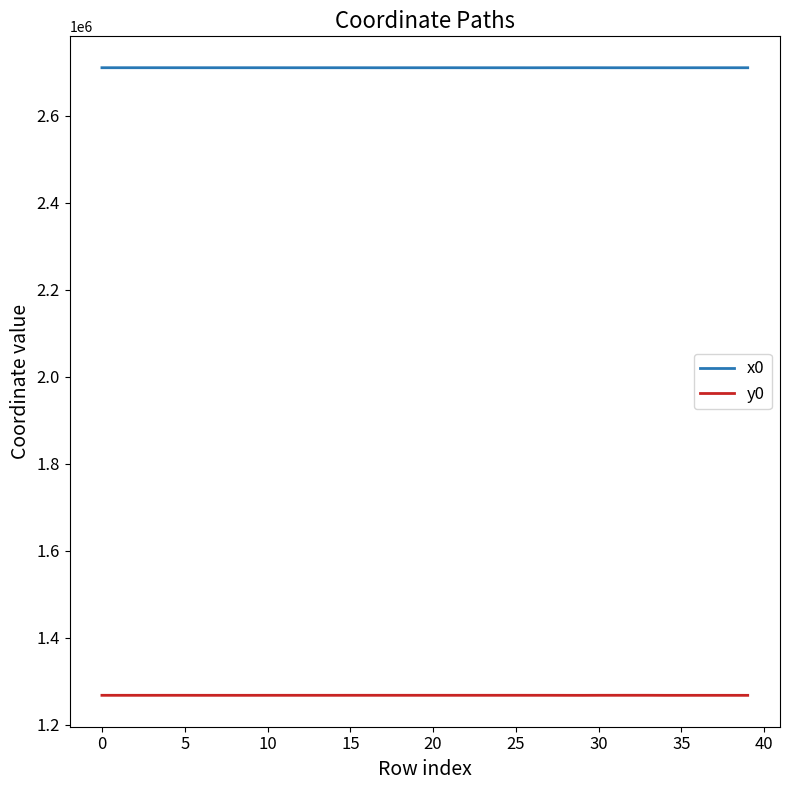

What is the average value of the y0 series?

1268195.4